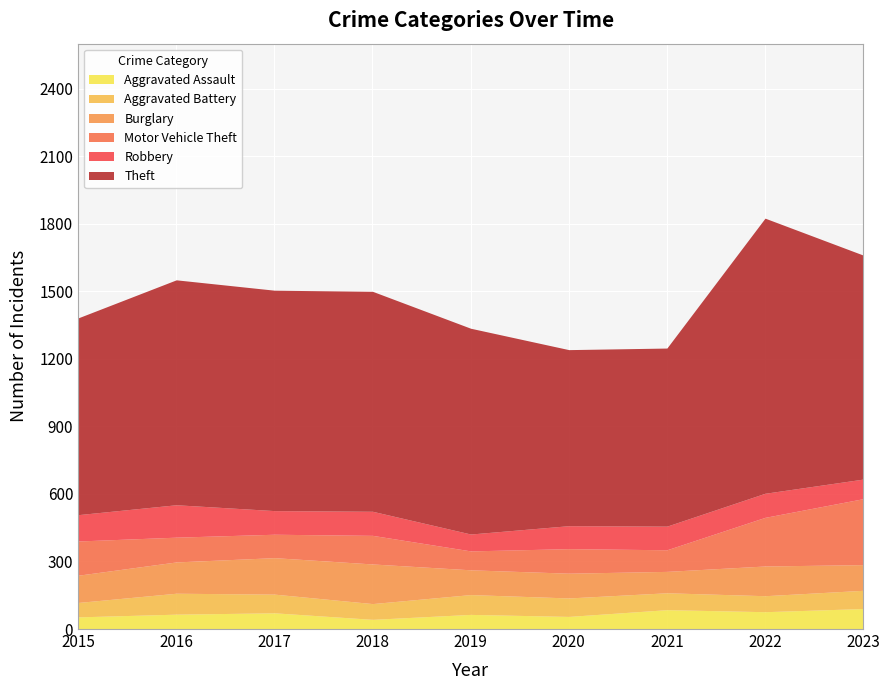

Which series has the largest range (max minus min)?

Theft